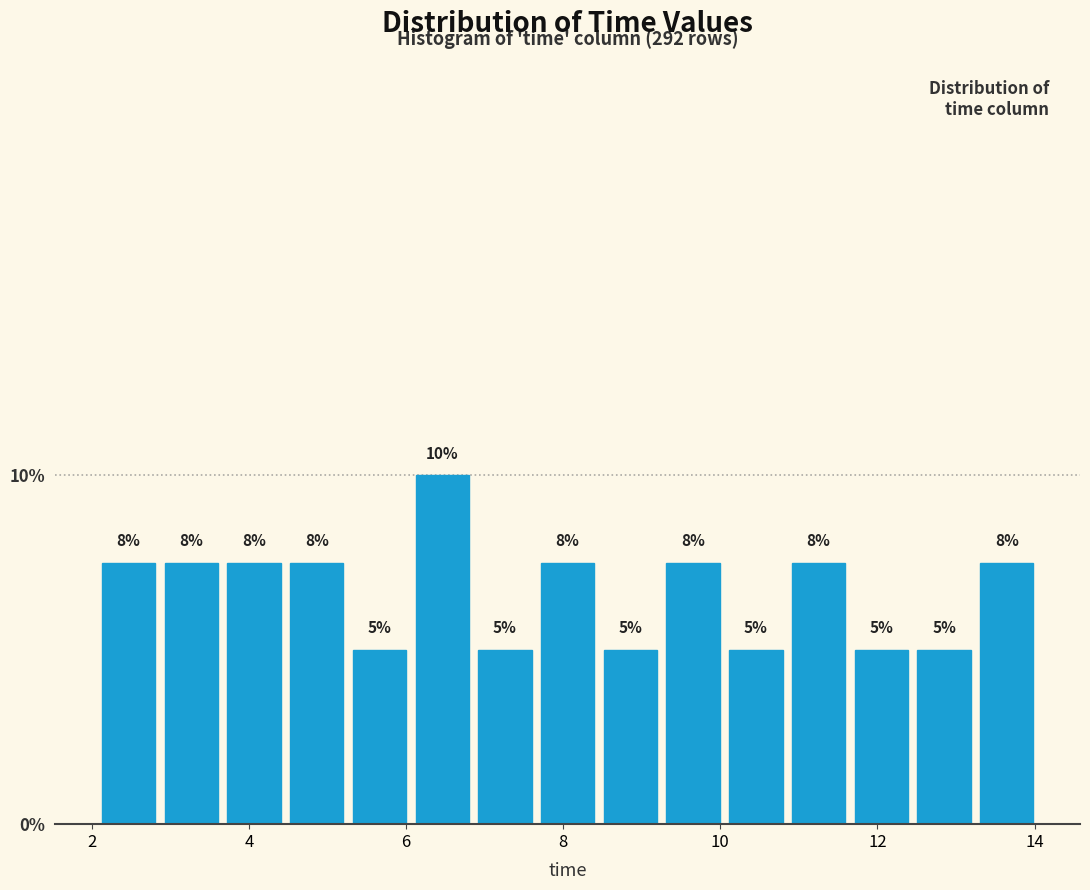

Read against the x-axis, roughly where is the centre of the tallest bar?

6.4